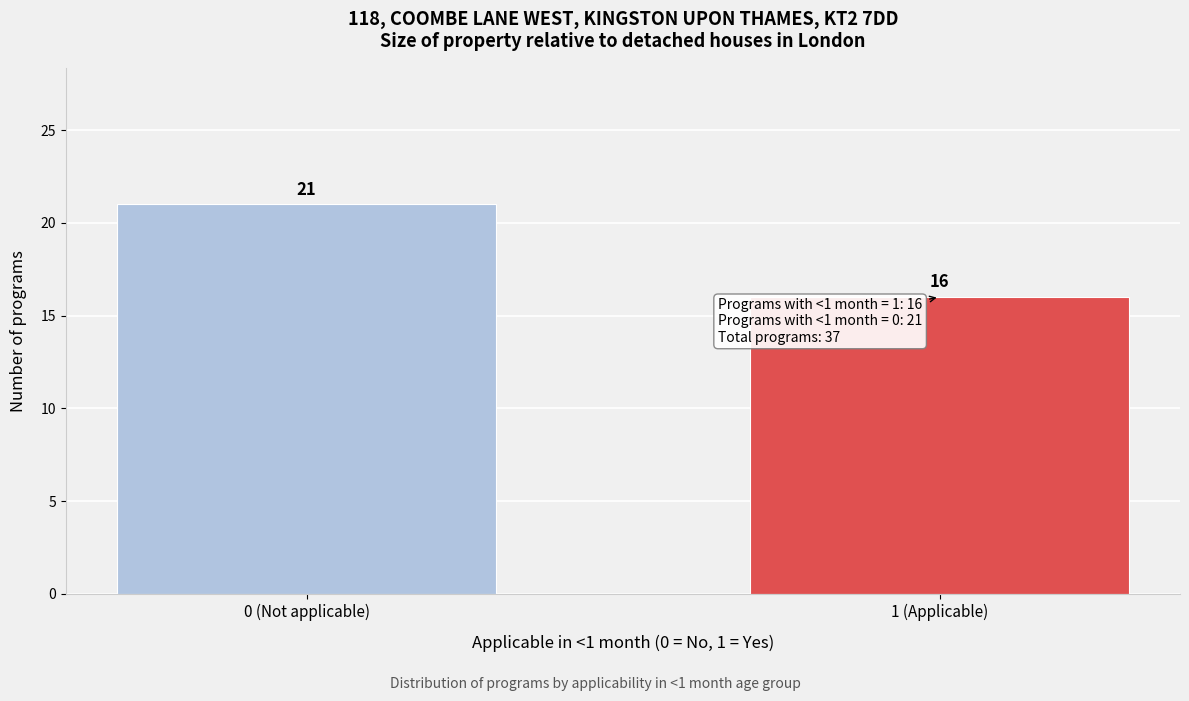

Reading left to right, transcribe all the data shown in this chart.

21	16